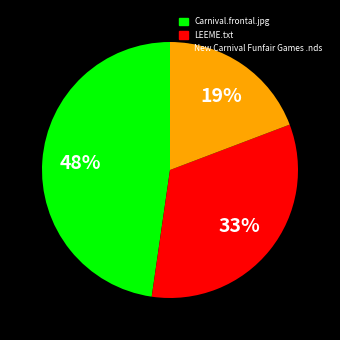

True or false: New Carnival Funfair Games .nds accounts for 13% of the total.

False